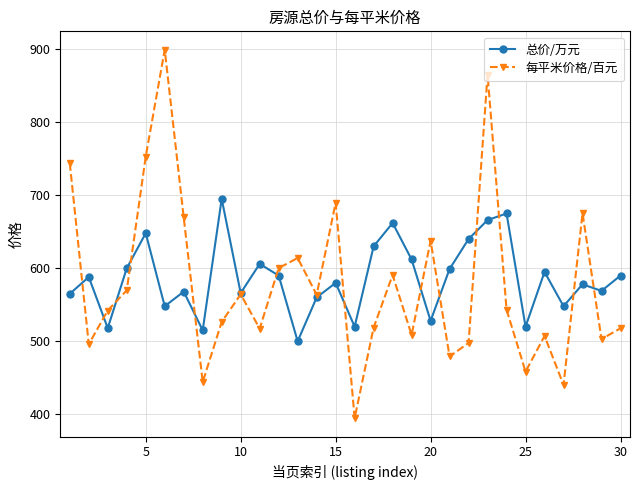

List the series in order of their peak value, lowest first.

总价/万元, 每平米价格/百元